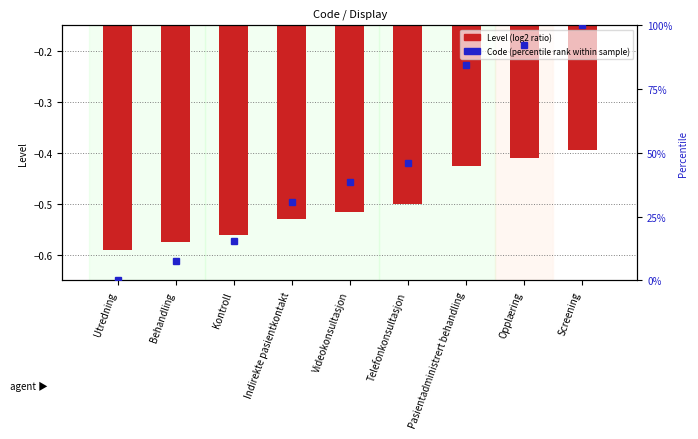

True or false: Level (log2 ratio) has a value of -0.4 at Pasientadministrert behandling.

True